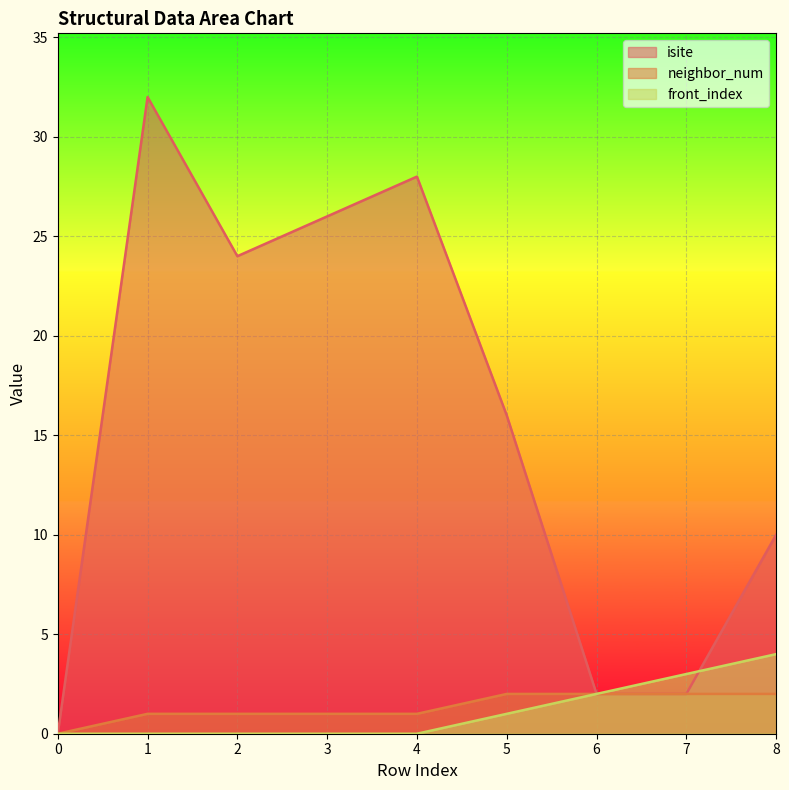

How many values in isite are above zero?

8